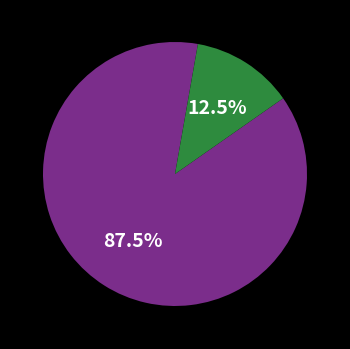

Is there a majority slice in this chart?

Yes